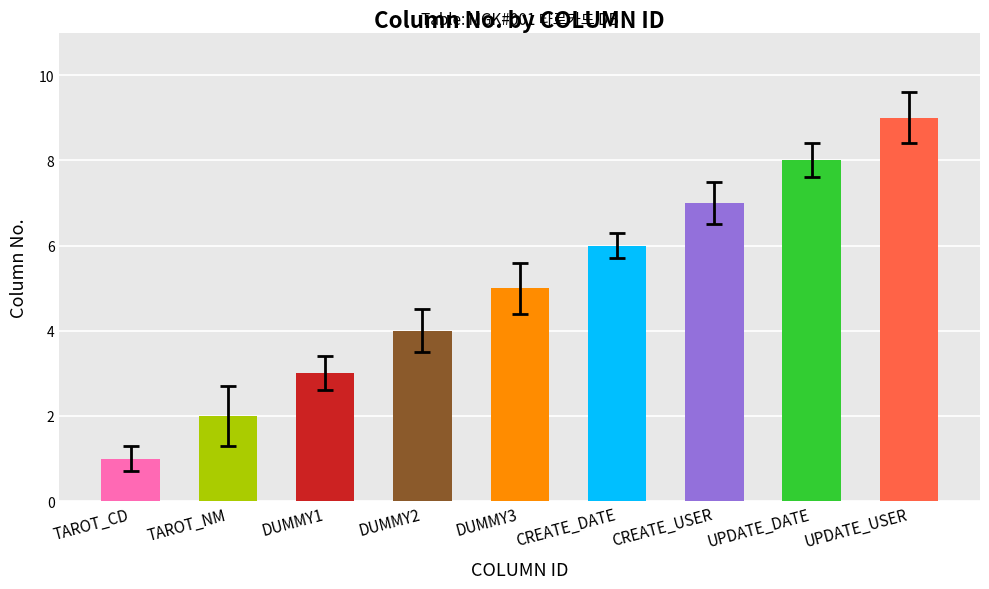

True or false: the data shows 6 at UPDATE_USER.

False